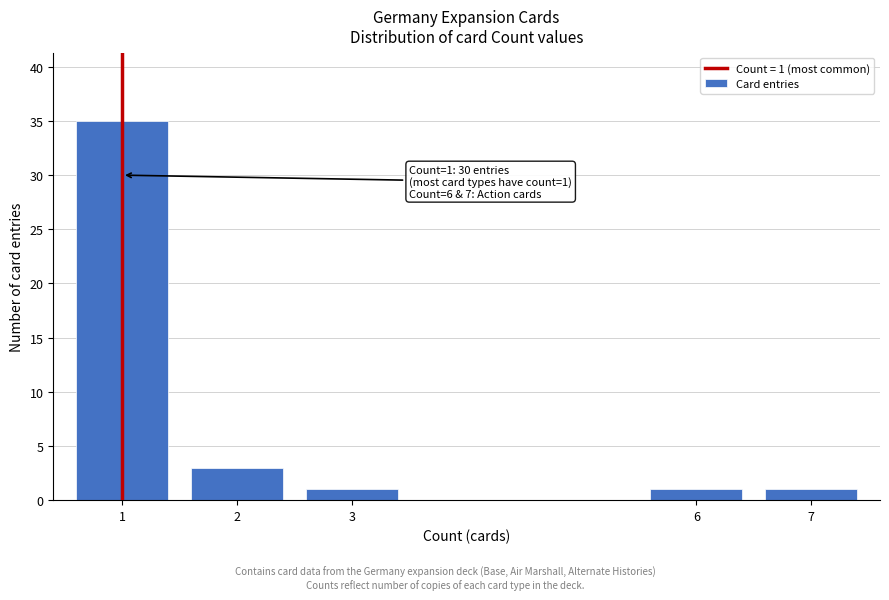

Reading left to right, list all the values displayed in this chart.

35	3	1	1	1